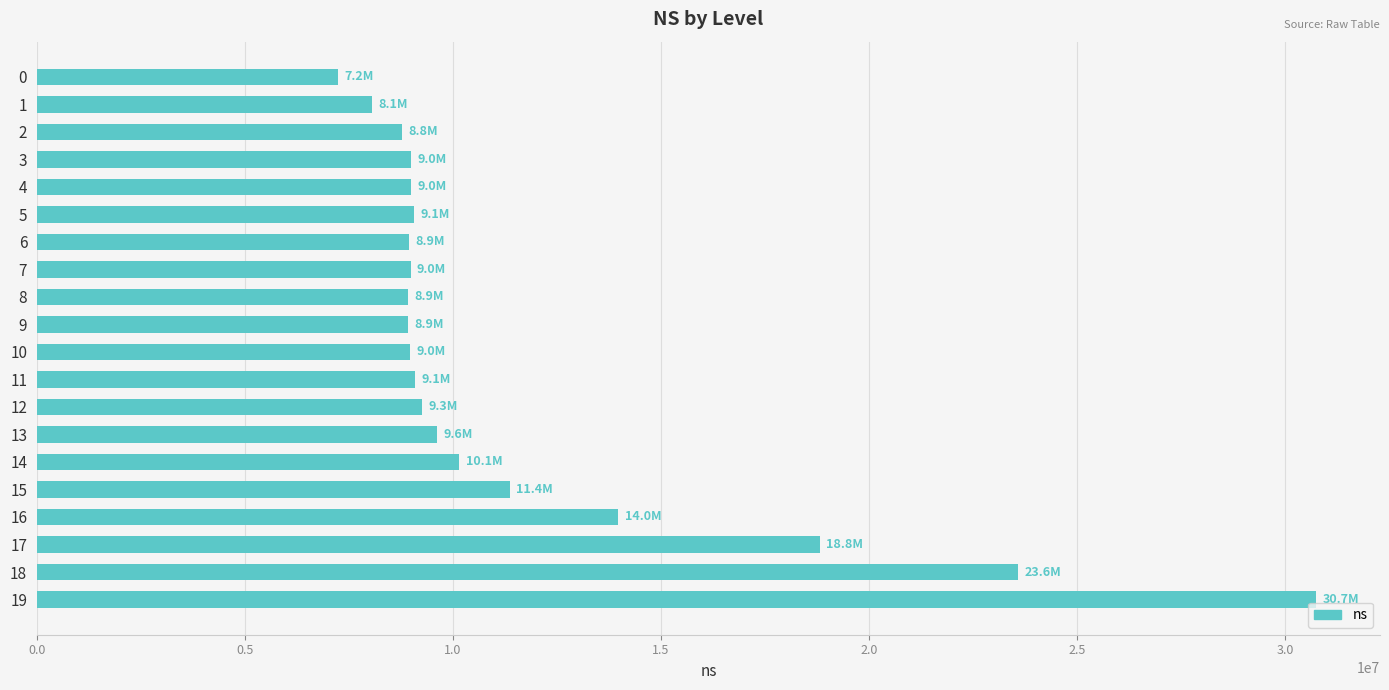

Are the bars horizontal?

Yes